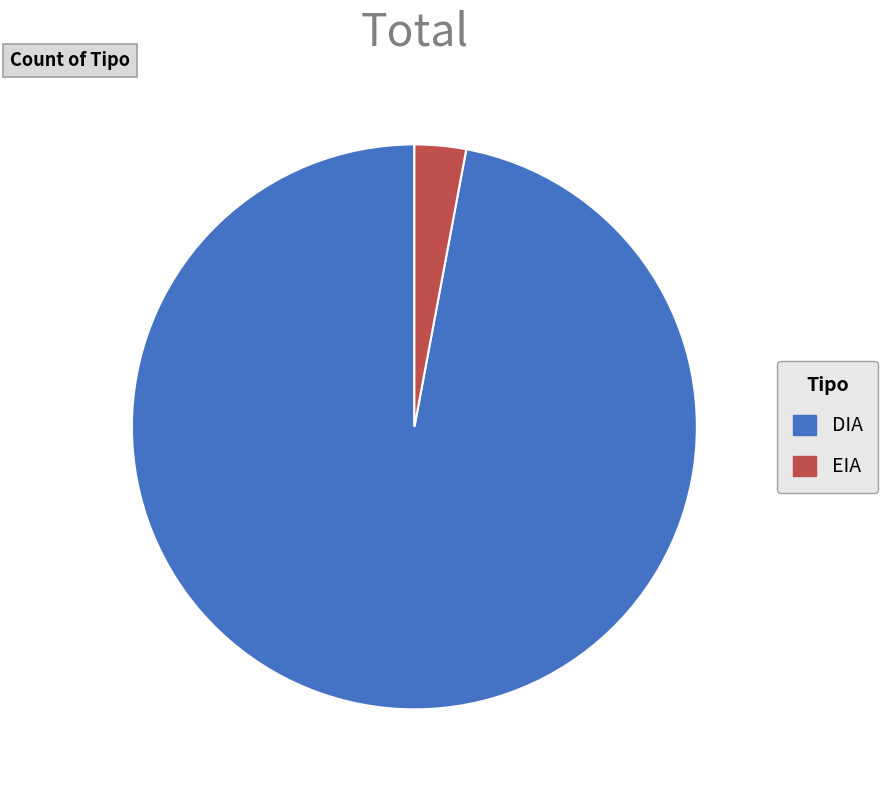

Rank the categories by value from lowest to highest.

EIA, DIA